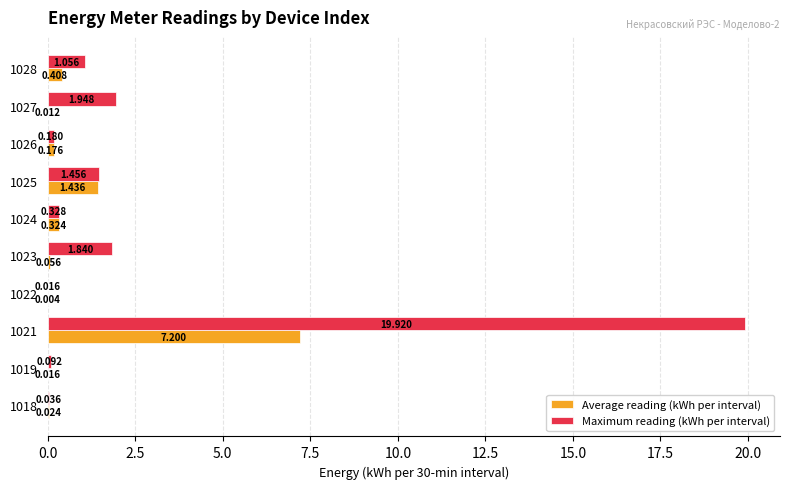

Which series has the largest total across all categories?

Maximum reading (kWh per interval)